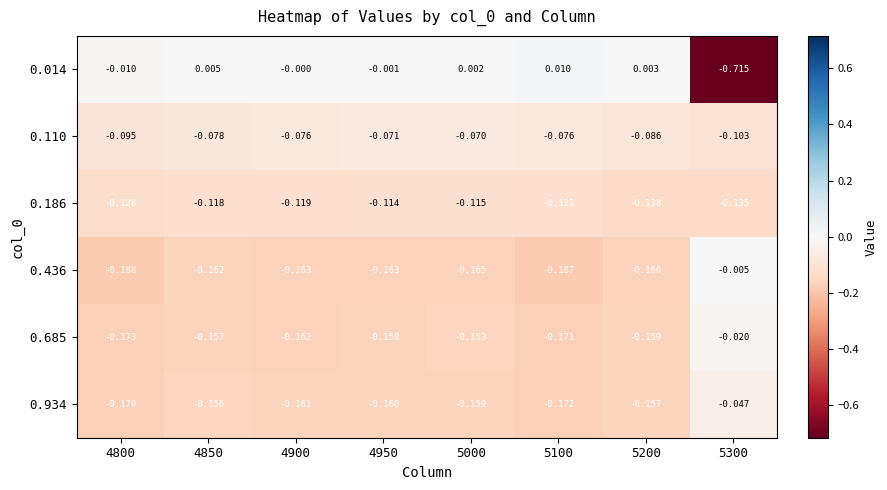

How many data points does each series have?

8